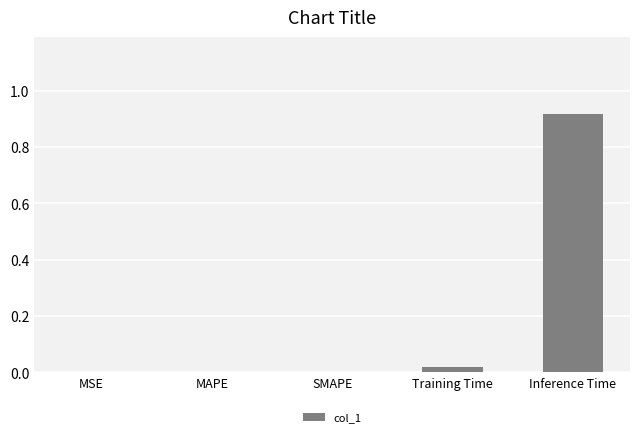

At which category does the chart reach its peak across all series?

Inference Time